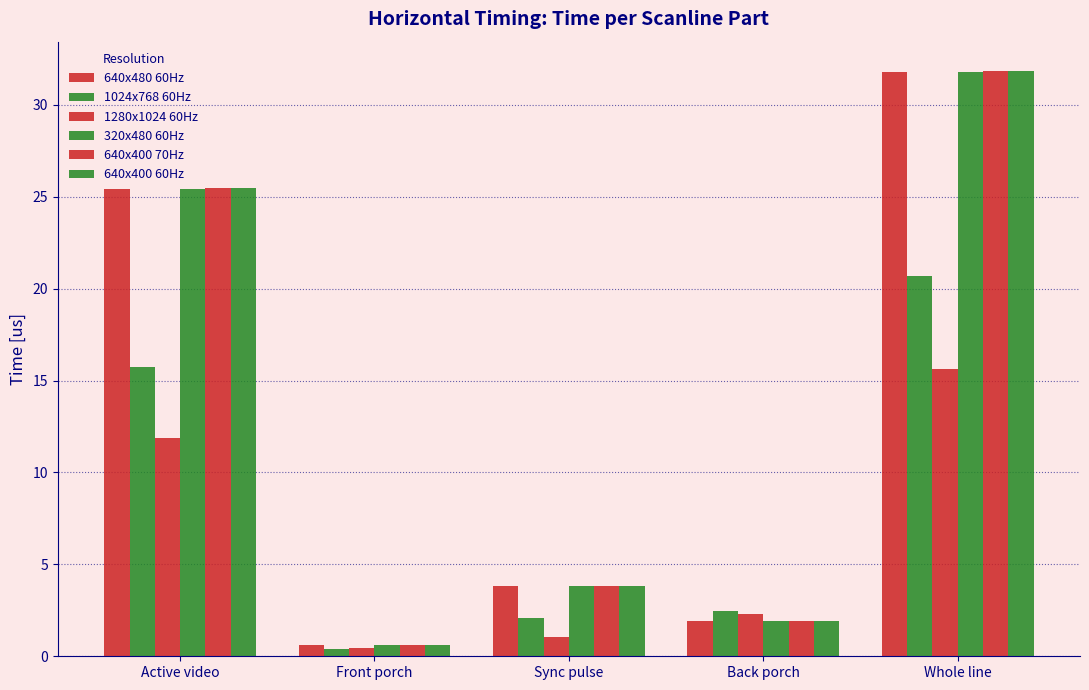

How many values in the 640x400 60Hz series are below 3?

2